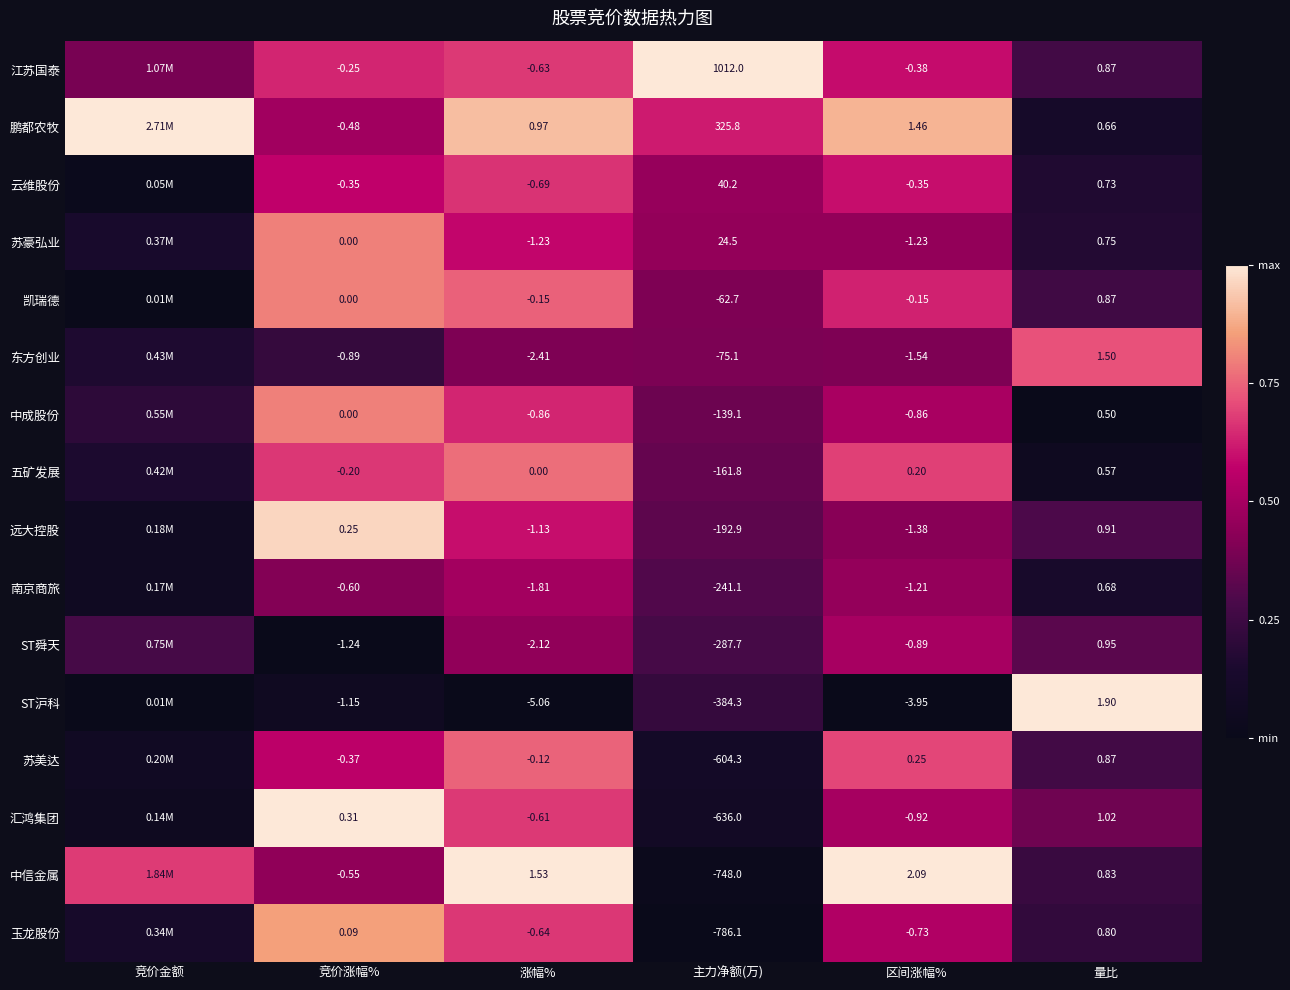

Between 主力净额(万) and 量比, which series saw the biggest shift?

江苏国泰